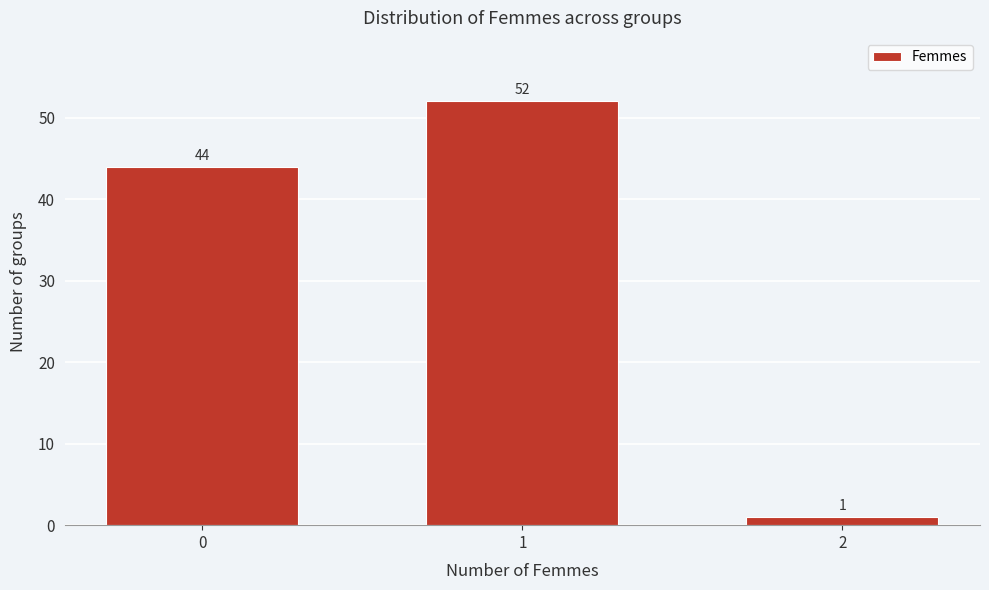

Reading right to left, list all the values displayed in this chart.

2=1	1=52	0=44